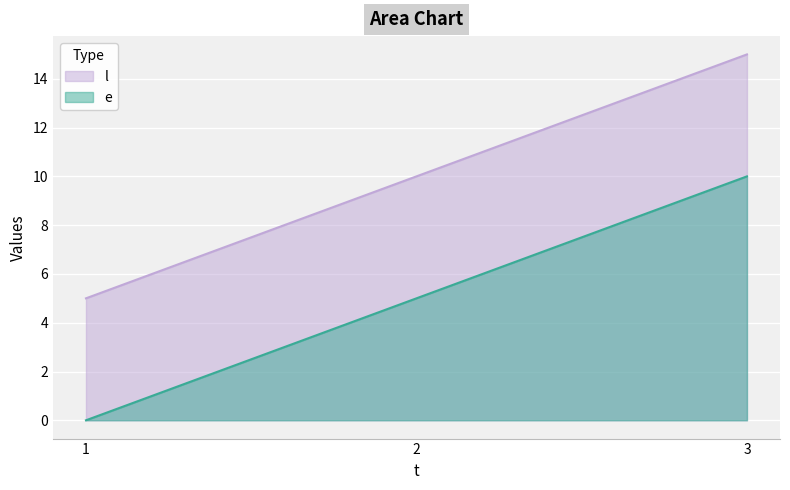

Between 3 and 2, which is larger?

3